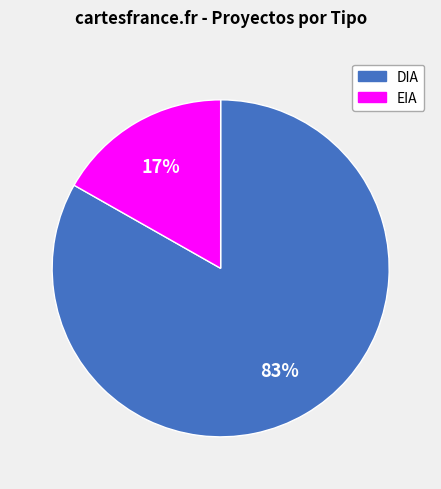

Is there a majority slice in this chart?

Yes